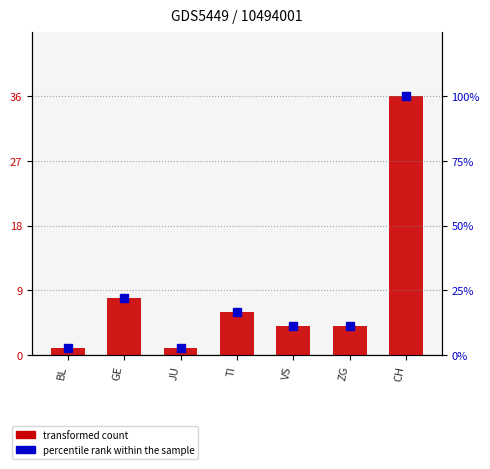

Where is the data nearest to the value 18?

GE